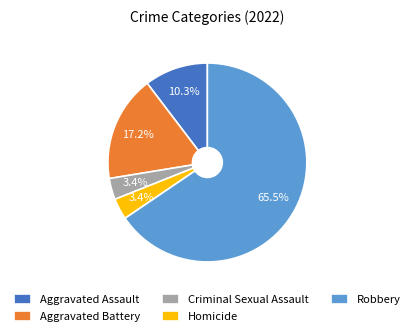

What percentage is NOT represented by Aggravated Battery?

82.8%